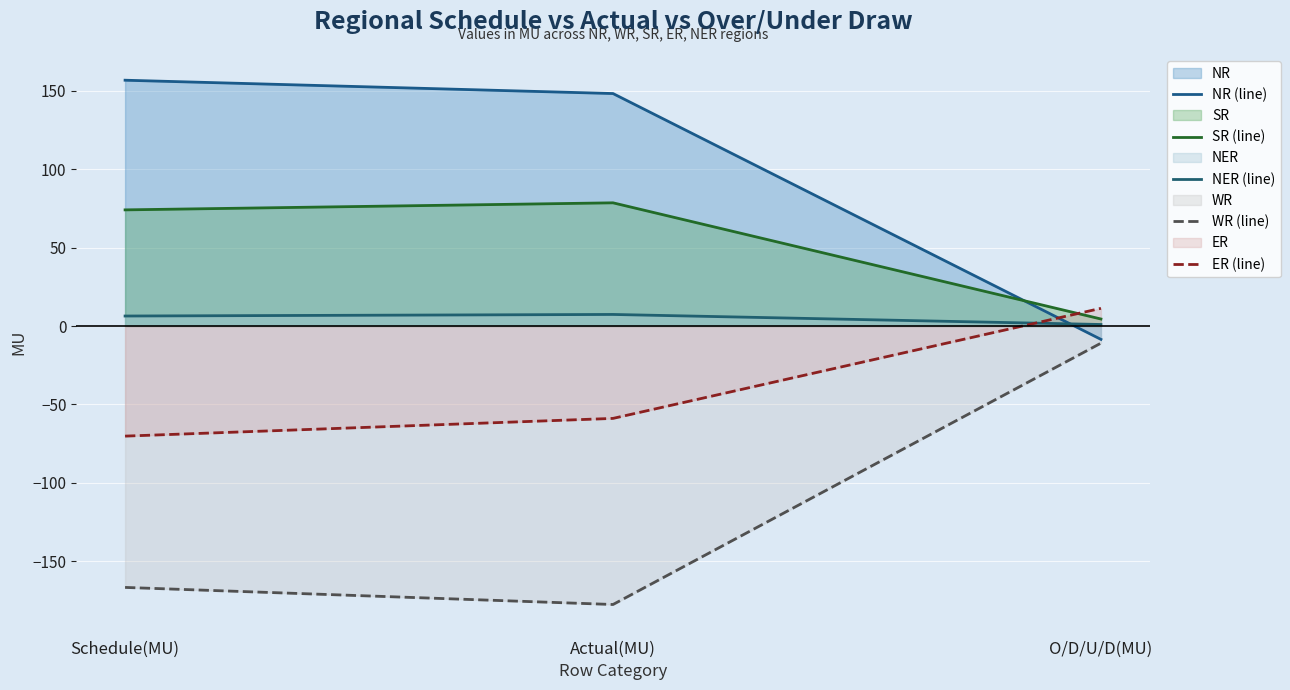

What is the difference between the SR (line) values at O/D/U/D(MU) and Actual(MU)?

74.1